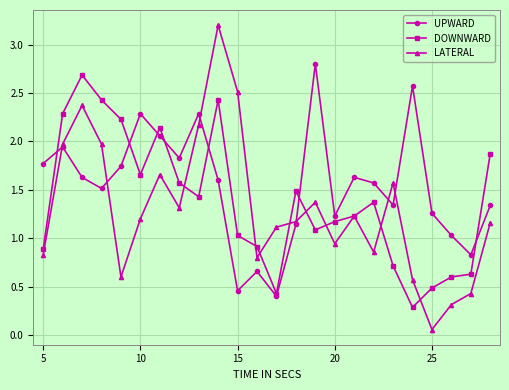

How many distinct data groups are displayed?

3